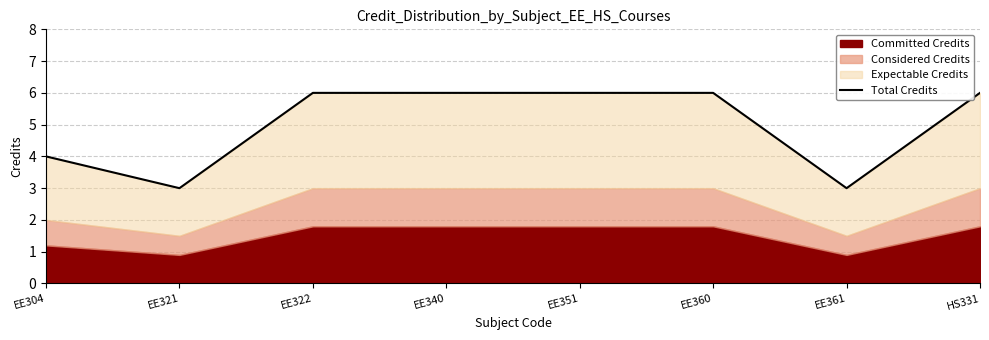

Which label corresponds to the smallest value in the chart?

EE321